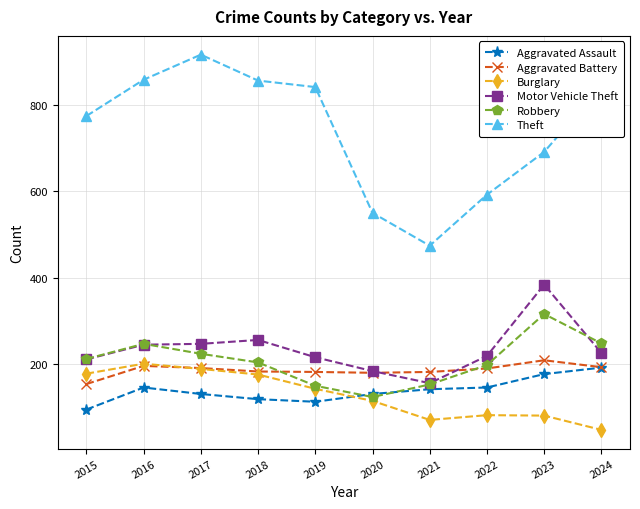

Which series has the widest spread of values?

Theft